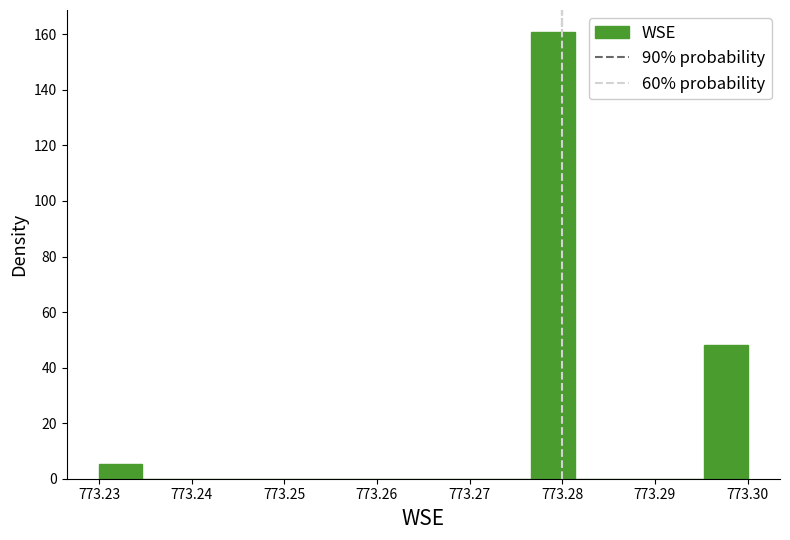

Reading left to right, transcribe this chart: for each bar, give the range it covers on the x-axis and its height. Neither the bar edges nor the heights are printed on the chart, so give them approximately, as read against the axes.

773.230 to 773.235: 6
773.235 to 773.239: 0
773.239 to 773.244: 0
773.244 to 773.249: 0
773.249 to 773.253: 0
773.253 to 773.258: 0
773.258 to 773.263: 0
773.263 to 773.267: 0
773.267 to 773.272: 0
773.272 to 773.277: 0
773.277 to 773.281: 160
773.281 to 773.286: 0
773.286 to 773.291: 0
773.291 to 773.295: 0
773.295 to 773.300: 48